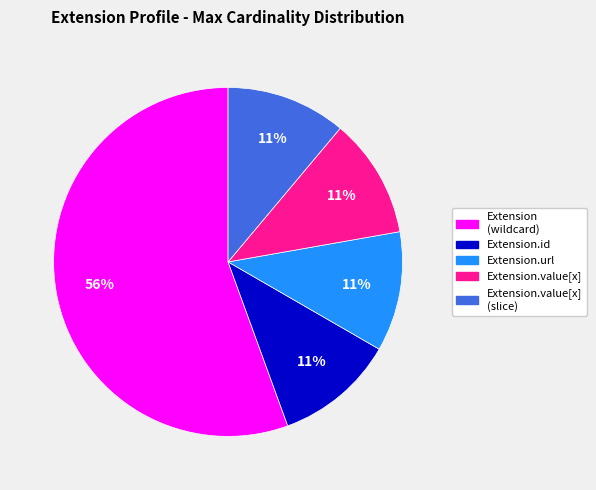

To the nearest percent, what is the average slice percentage?

20%